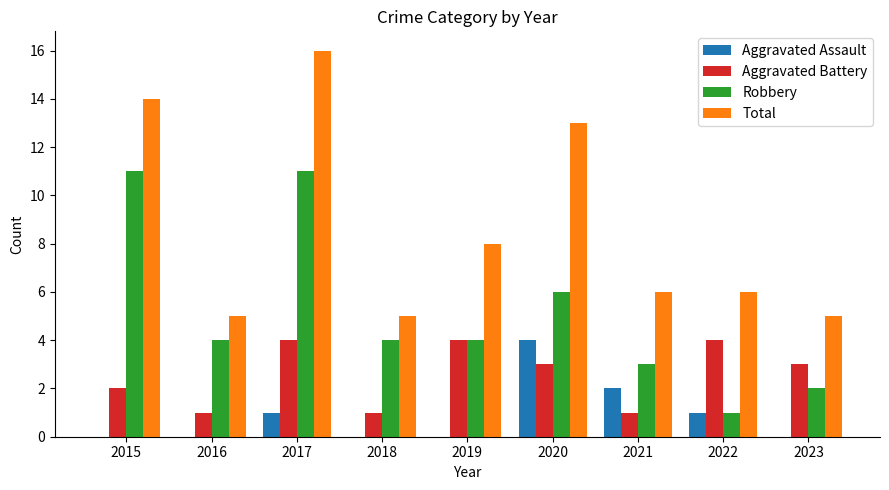

The Aggravated Assault series shows 1 at 2015. True or false?

False